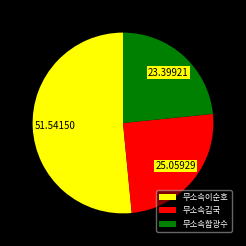

Rank the categories by value from lowest to highest.

무소속함광수, 무소속김국, 무소속이순호